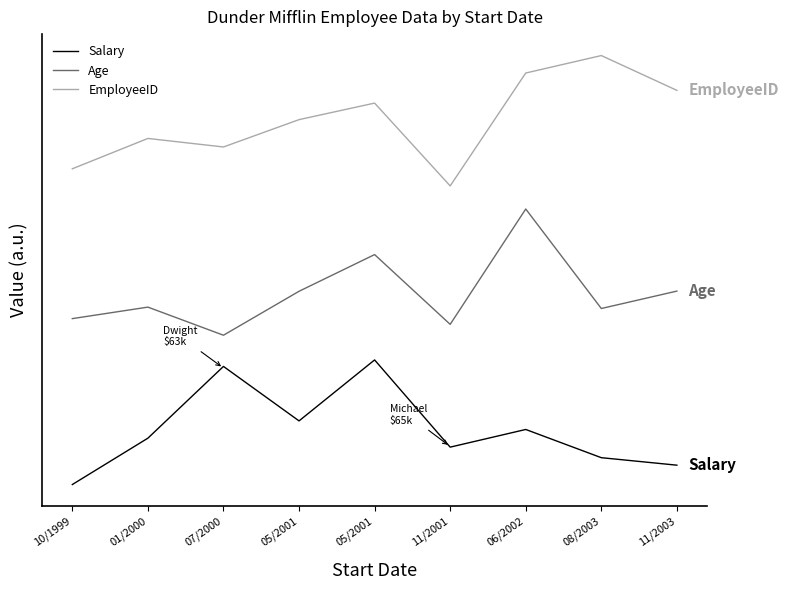

The Salary series shows 1.5 at 05/2001. True or false?

False